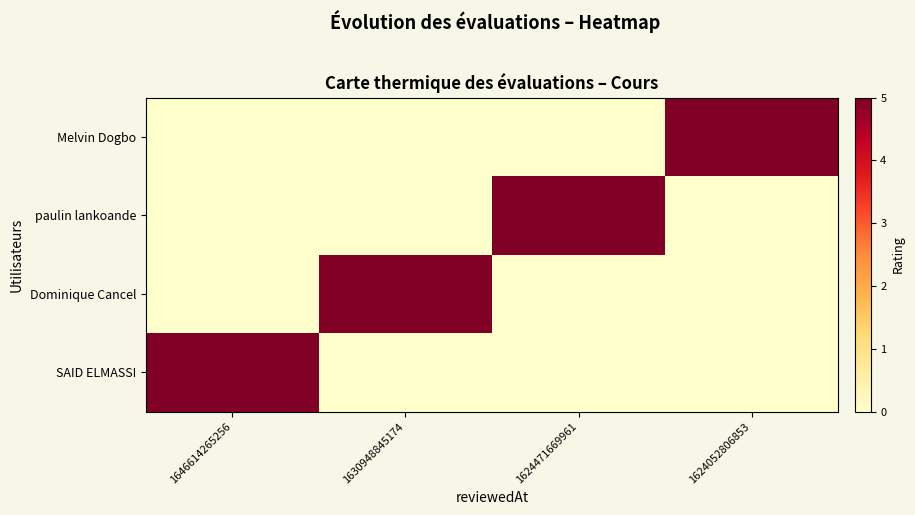

At which category does the chart reach its minimum across all series?

1630948845174